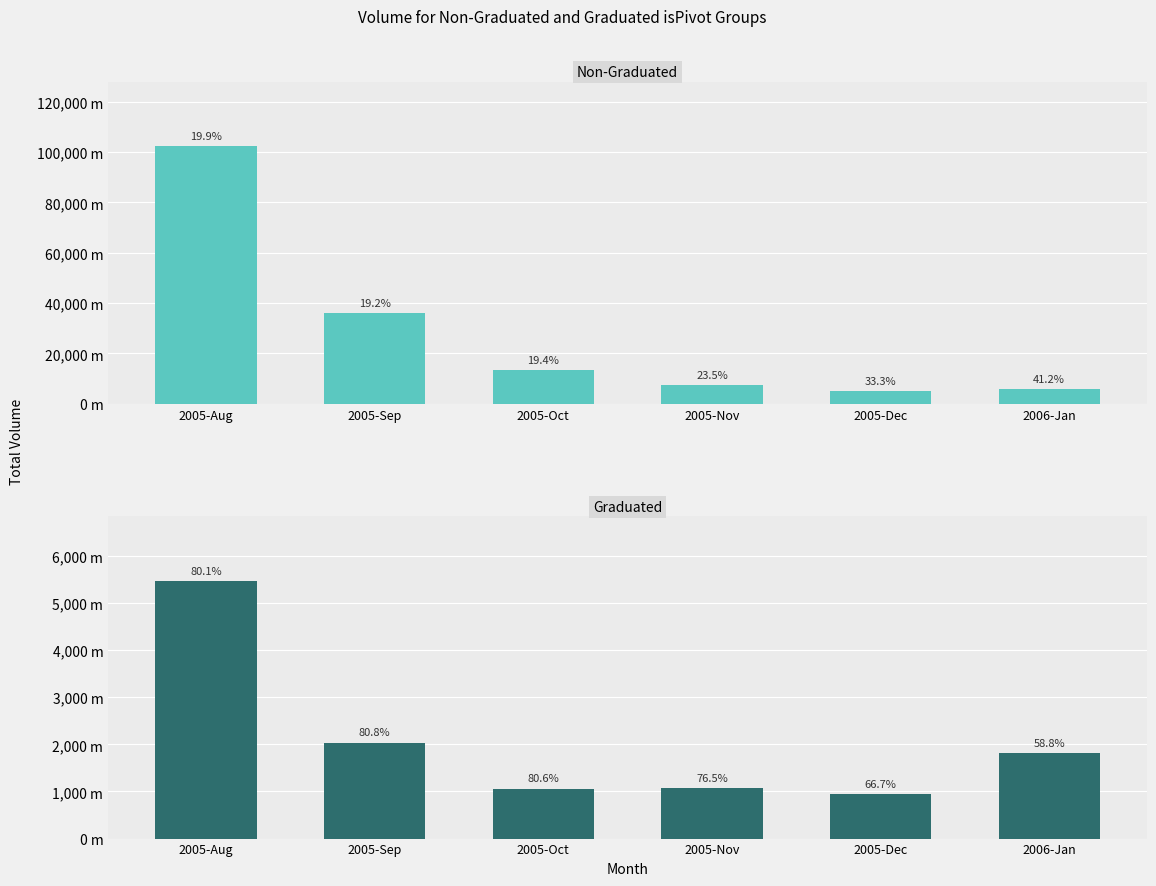

Where does the Graduated series first go above 1810109?

2005-Aug